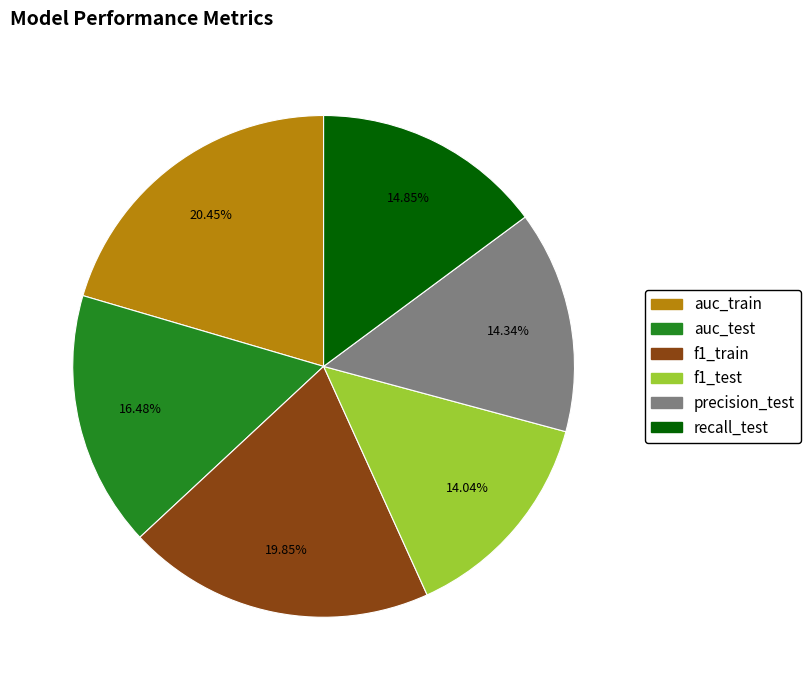

What percentage do auc_train and f1_test together represent?

34.5%